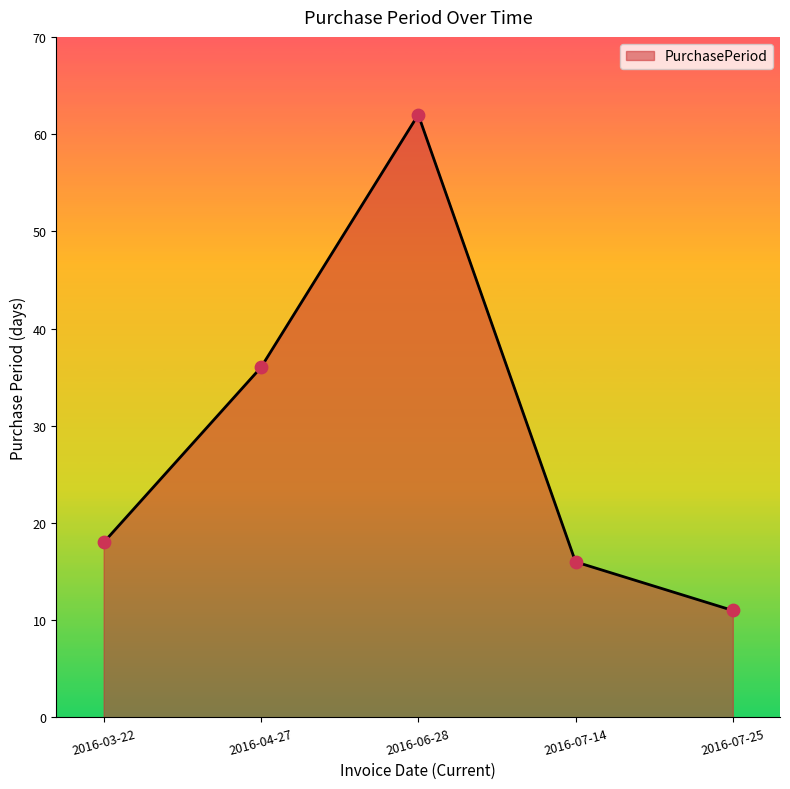

Approximately how many times larger is the value at 2016-07-25 compared to 2016-06-28?

0.2